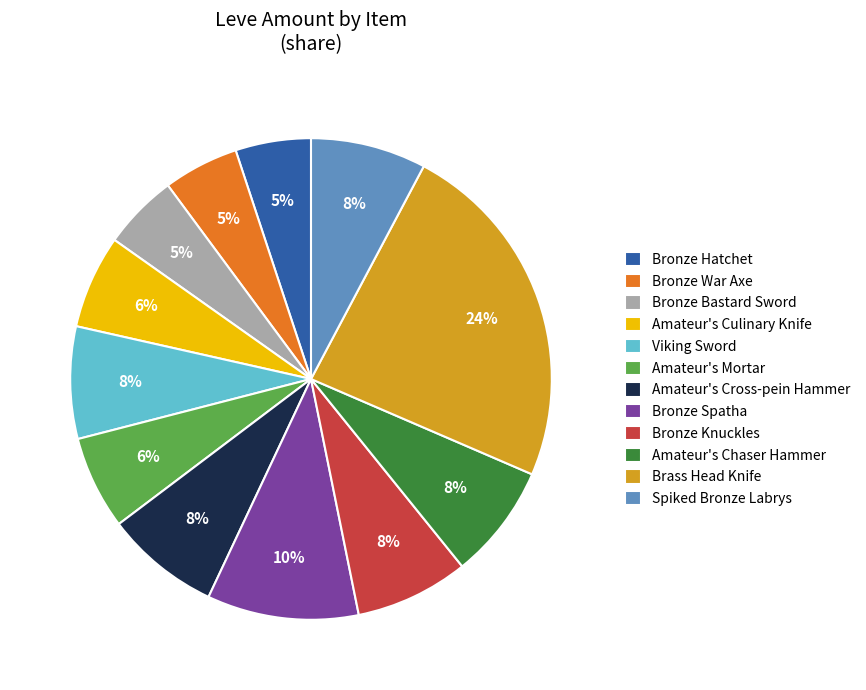

Which category has the biggest portion of the pie?

Brass Head Knife